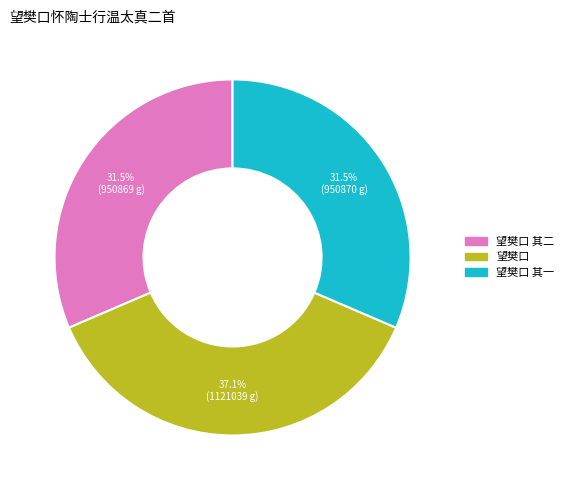

Is there a majority slice in this chart?

No